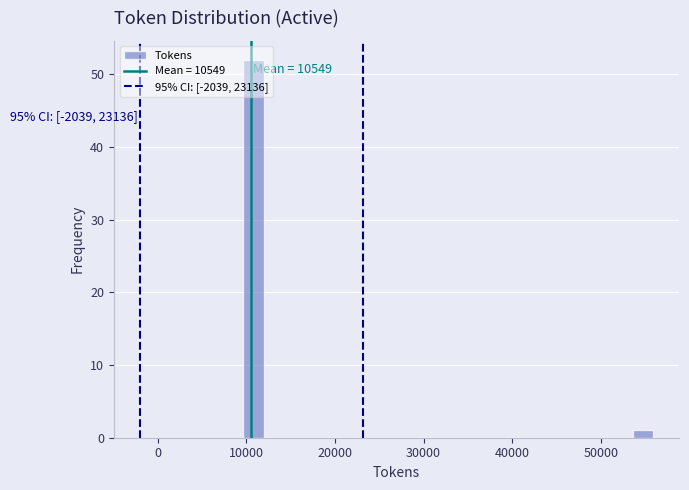

Read against the x-axis, roughly where is the centre of the tallest bar?

11000